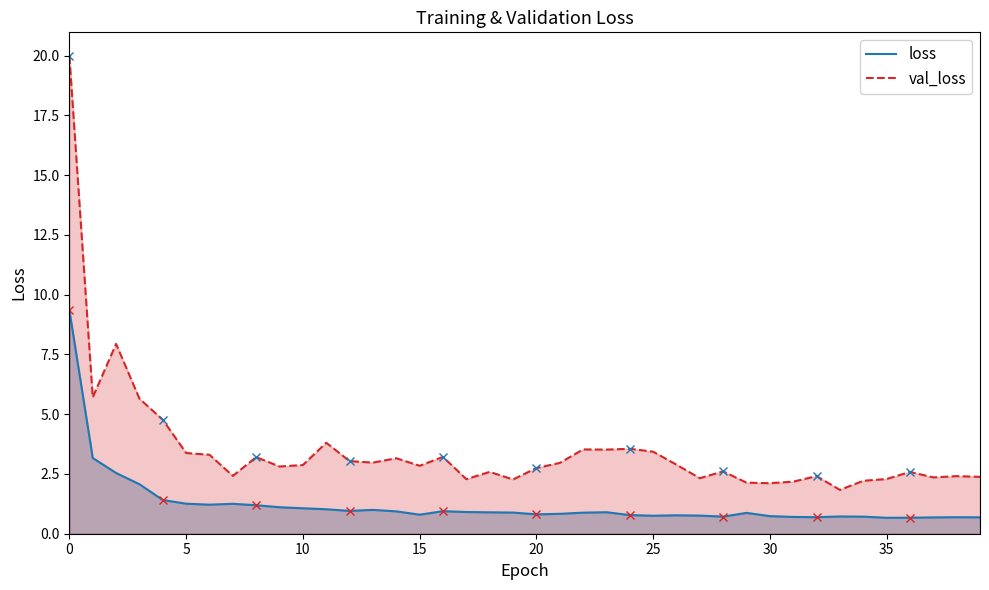

List the series in order of their peak value, highest first.

val_loss, loss